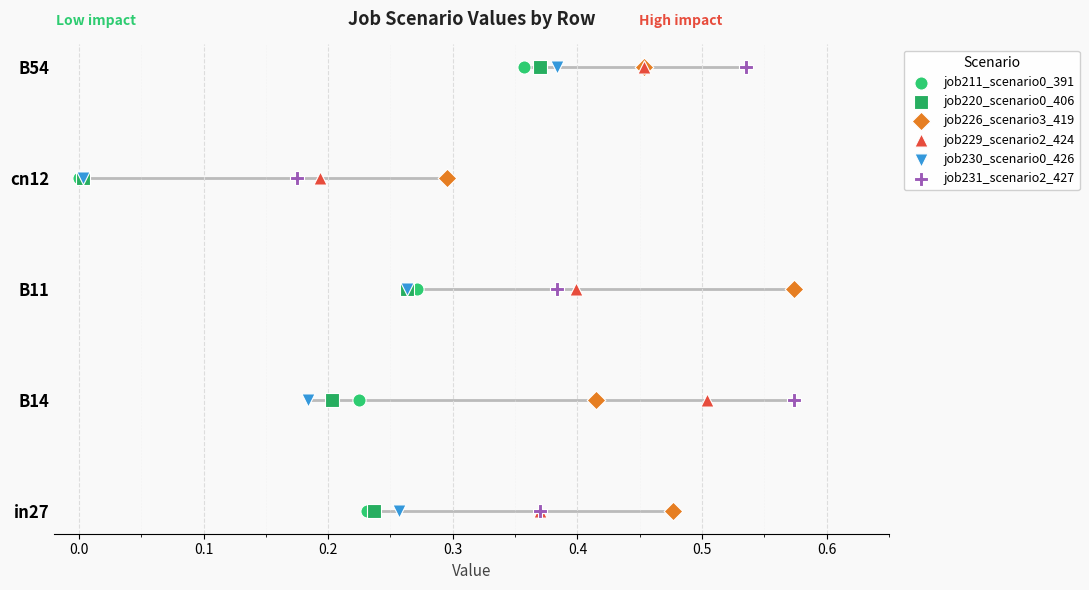

What are all the series names shown in the legend?

job211_scenario0_391, job220_scenario0_406, job226_scenario3_419, job229_scenario2_424, job230_scenario0_426, job231_scenario2_427